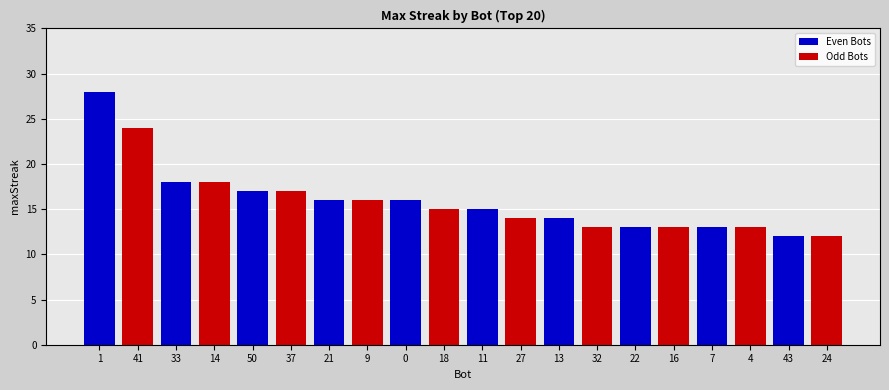

What is the minimum value for Even Bots?

12